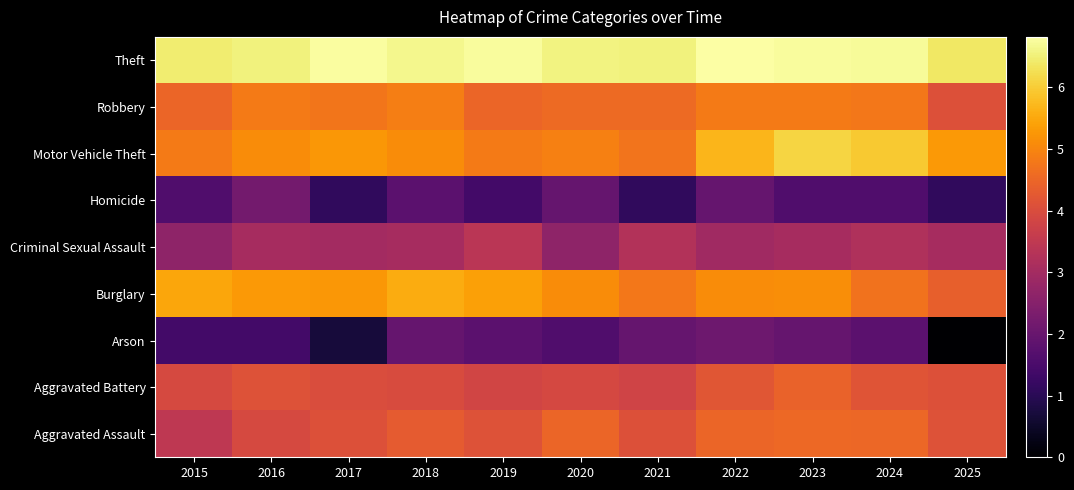

Reading left to right, list all the values displayed in this chart.

Aggravated Assault: 2015=3.5	2016=3.9	2017=4.1	2018=4.3	2019=4.1	2020=4.5	2021=4.1	2022=4.5	2023=4.5	2024=4.5	2025=4.1
Aggravated Battery: 2015=3.9	2016=4.1	2017=4.0	2018=4.0	2019=3.8	2020=3.9	2021=3.8	2022=4.2	2023=4.4	2024=4.2	2025=4.1
Arson: 2015=1.4	2016=1.4	2017=0.7	2018=1.9	2019=1.8	2020=1.6	2021=1.9	2022=2.1	2023=1.9	2024=1.8	2025=0.0
Burglary: 2015=5.5	2016=5.3	2017=5.3	2018=5.6	2019=5.4	2020=5.1	2021=4.8	2022=5.1	2023=5.1	2024=4.7	2025=4.4
Criminal Sexual Assault: 2015=2.6	2016=3.0	2017=3.0	2018=3.0	2019=3.4	2020=2.6	2021=3.3	2022=2.9	2023=3.0	2024=3.2	2025=3.0
Homicide: 2015=1.6	2016=2.2	2017=1.1	2018=1.8	2019=1.4	2020=1.9	2021=1.1	2022=1.9	2023=1.6	2024=1.6	2025=1.1
Motor Vehicle Theft: 2015=4.8	2016=5.1	2017=5.3	2018=5.1	2019=4.8	2020=4.9	2021=4.7	2022=5.7	2023=6.1	2024=6.0	2025=5.3
Robbery: 2015=4.5	2016=4.8	2017=4.8	2018=4.9	2019=4.5	2020=4.6	2021=4.6	2022=4.8	2023=4.8	2024=4.8	2025=4.1
Theft: 2015=6.5	2016=6.5	2017=6.8	2018=6.6	2019=6.8	2020=6.6	2021=6.5	2022=6.8	2023=6.8	2024=6.7	2025=6.4